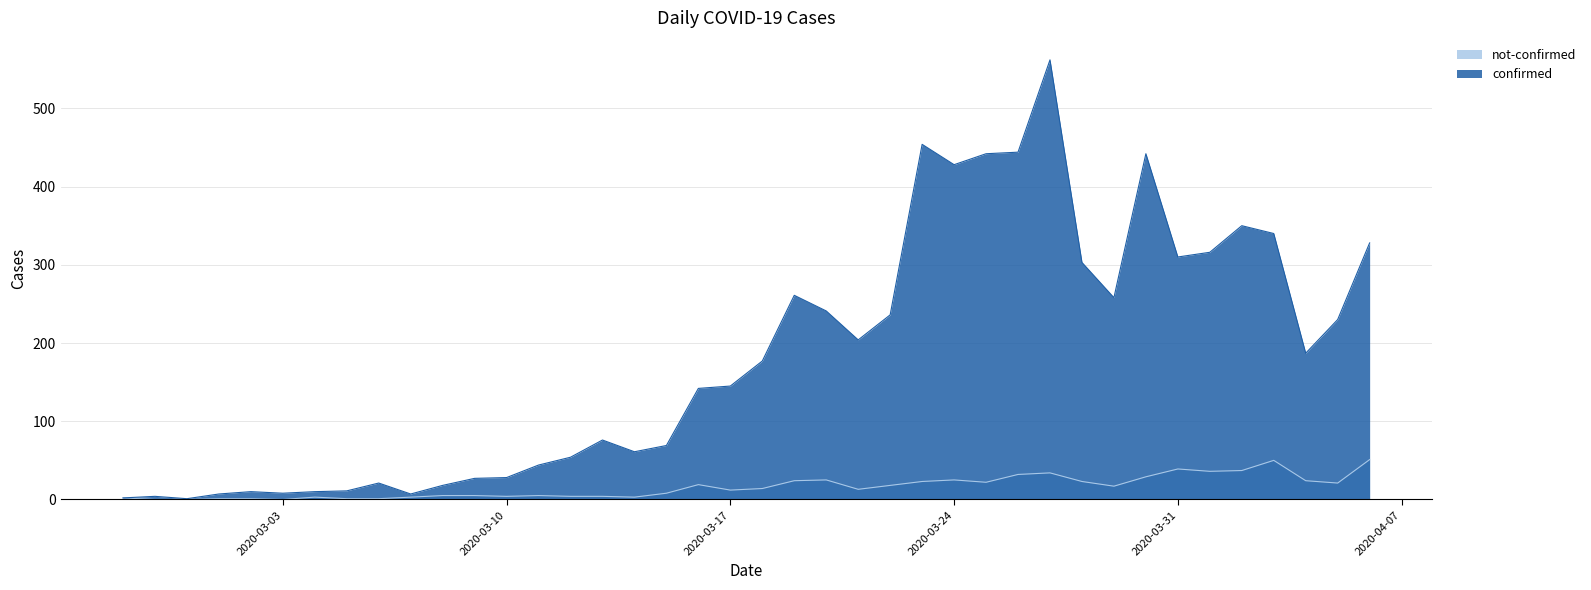

Which series changed the most between 2020-03-09 and 2020-03-18?

confirmed